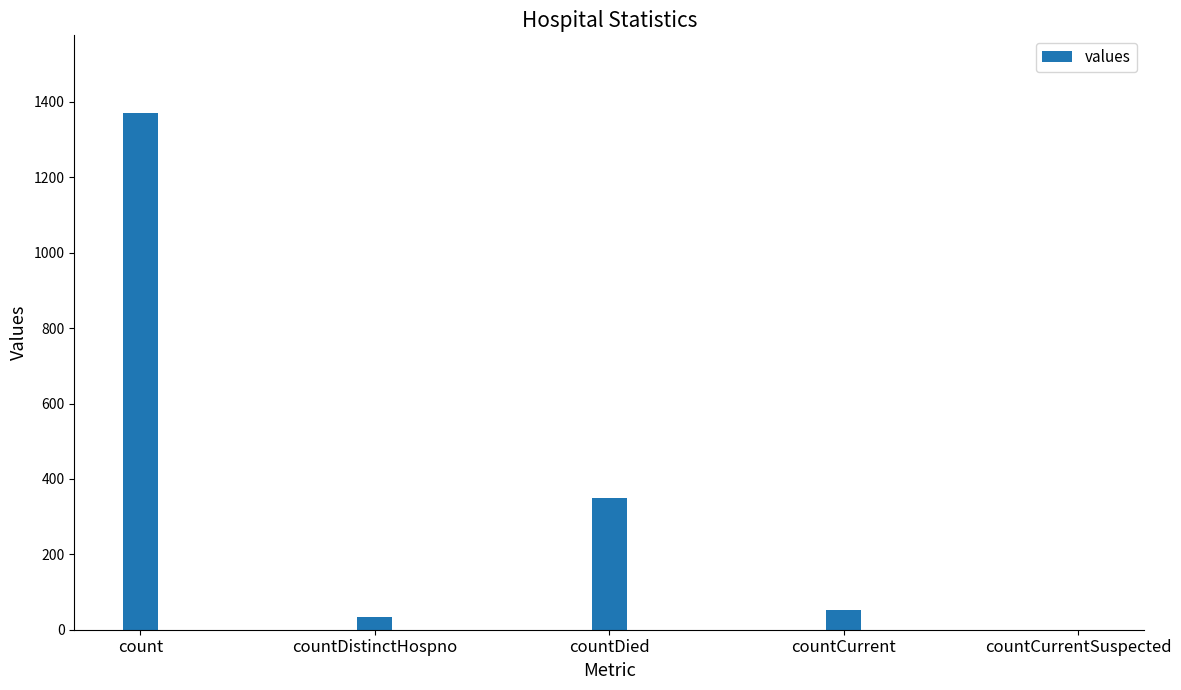

Reading left to right, transcribe all the data shown in this chart.

count=1371	countDistinctHospno=33	countDied=349	countCurrent=52	countCurrentSuspected=0